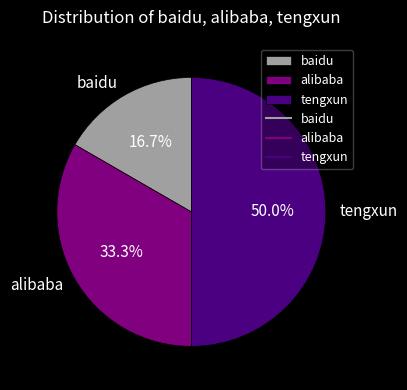

Count the number of slices in the pie.

3